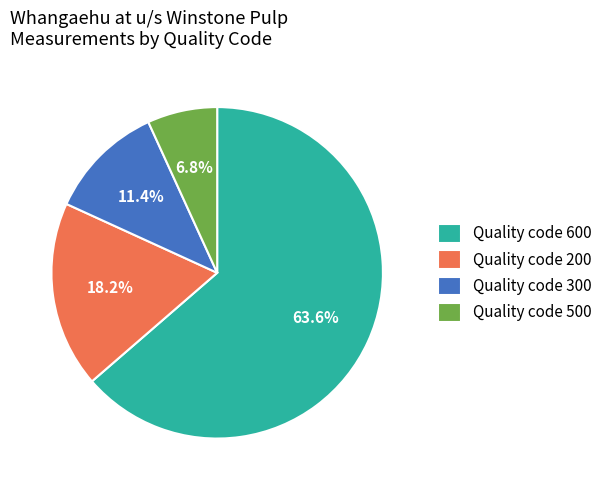

What is the smallest slice in the pie chart?

Quality code 500